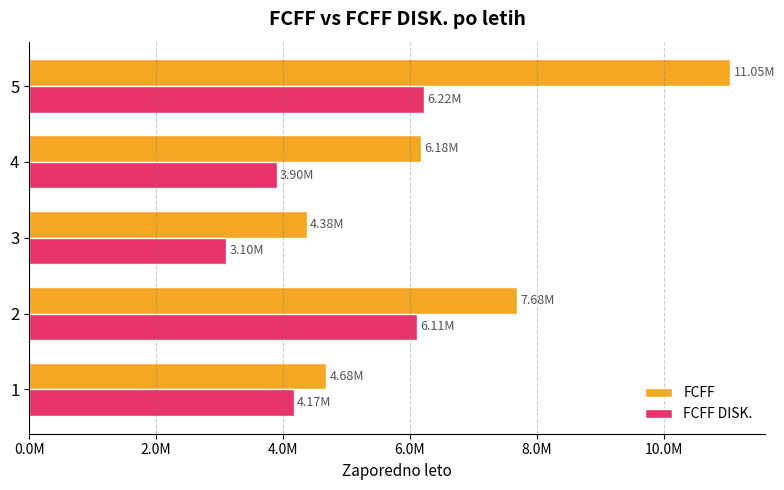

Where is FCFF nearest to the value 7713238?

2